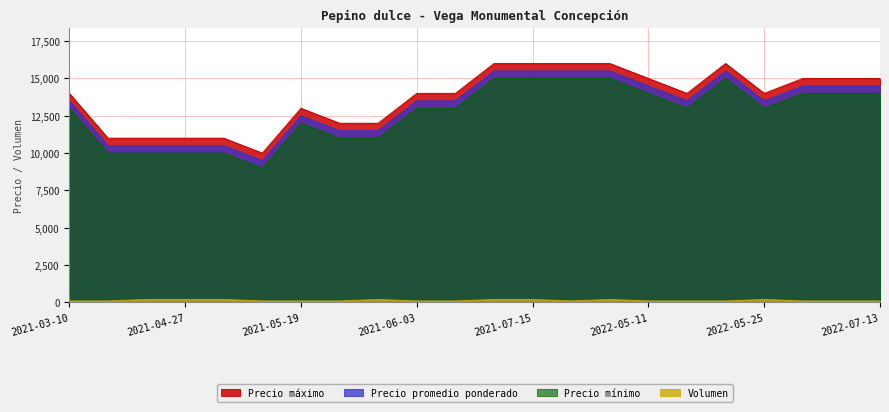

Which series has the largest range (max minus min)?

Precio máximo